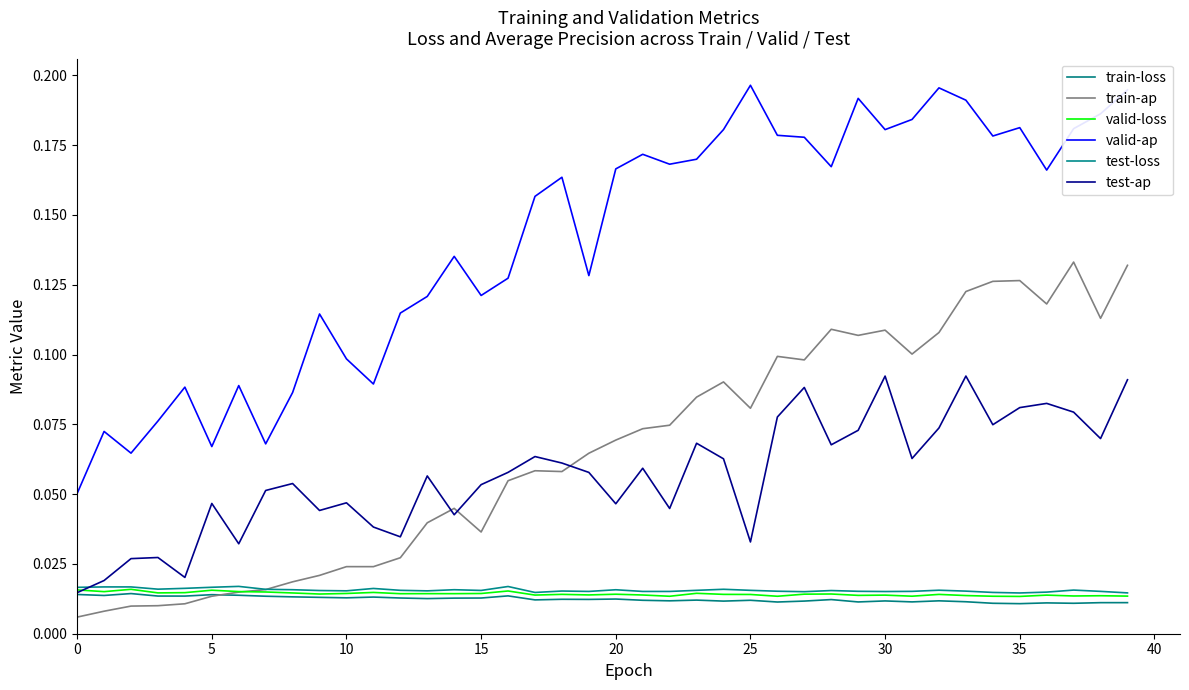

At how many categories does at least one series exceed 0?

40